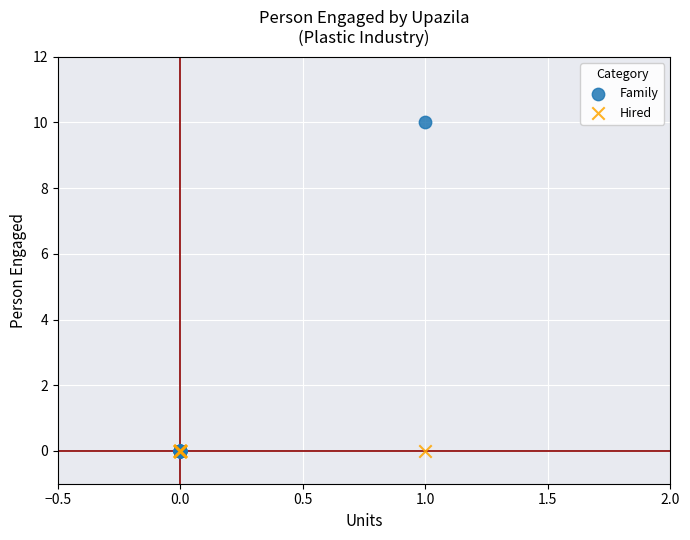

What are all the series names shown in the legend?

Family, Hired